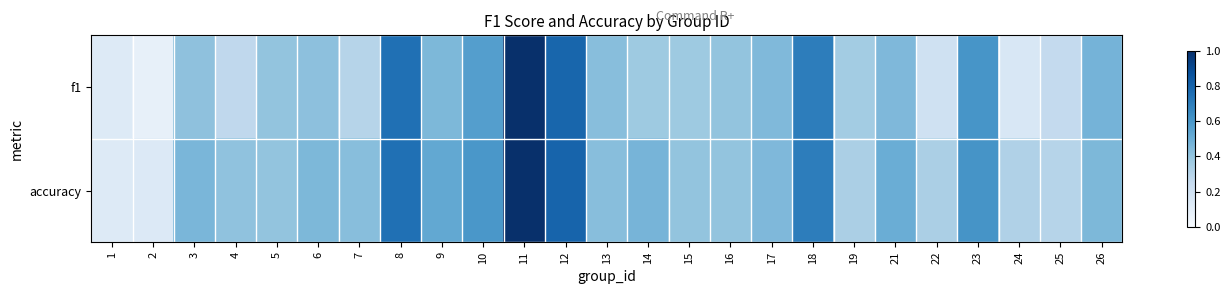

Reading left to right, transcribe all the data shown in this chart.

f1: 1=0.1	2=0.1	3=0.4	4=0.3	5=0.4	6=0.4	7=0.3	8=0.8	9=0.5	10=0.6	11=1.0	12=0.8	13=0.4	14=0.4	15=0.4	16=0.4	17=0.4	18=0.7	19=0.4	21=0.5	22=0.2	23=0.6	24=0.2	25=0.3	26=0.5
accuracy: 1=0.1	2=0.1	3=0.5	4=0.4	5=0.4	6=0.5	7=0.4	8=0.8	9=0.5	10=0.6	11=1.0	12=0.8	13=0.4	14=0.5	15=0.4	16=0.4	17=0.5	18=0.7	19=0.3	21=0.5	22=0.3	23=0.6	24=0.3	25=0.3	26=0.5